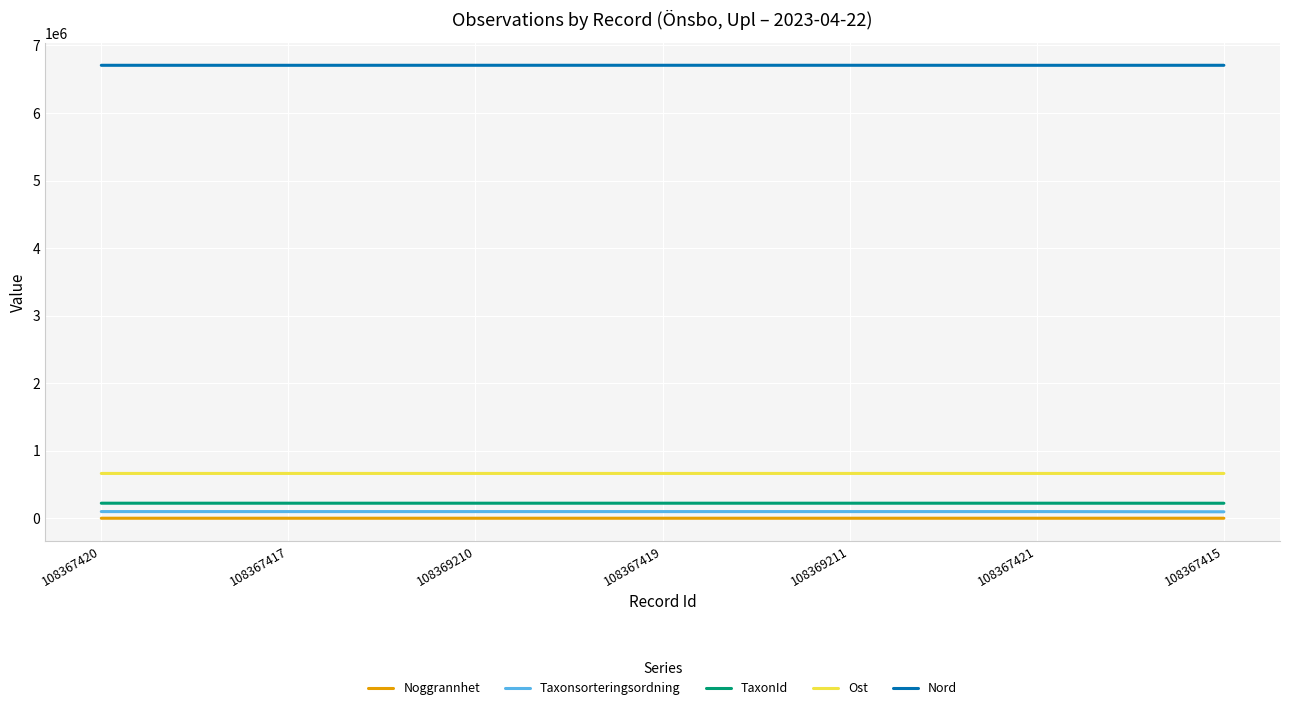

True or false: Nord and Ost cross at least once.

False